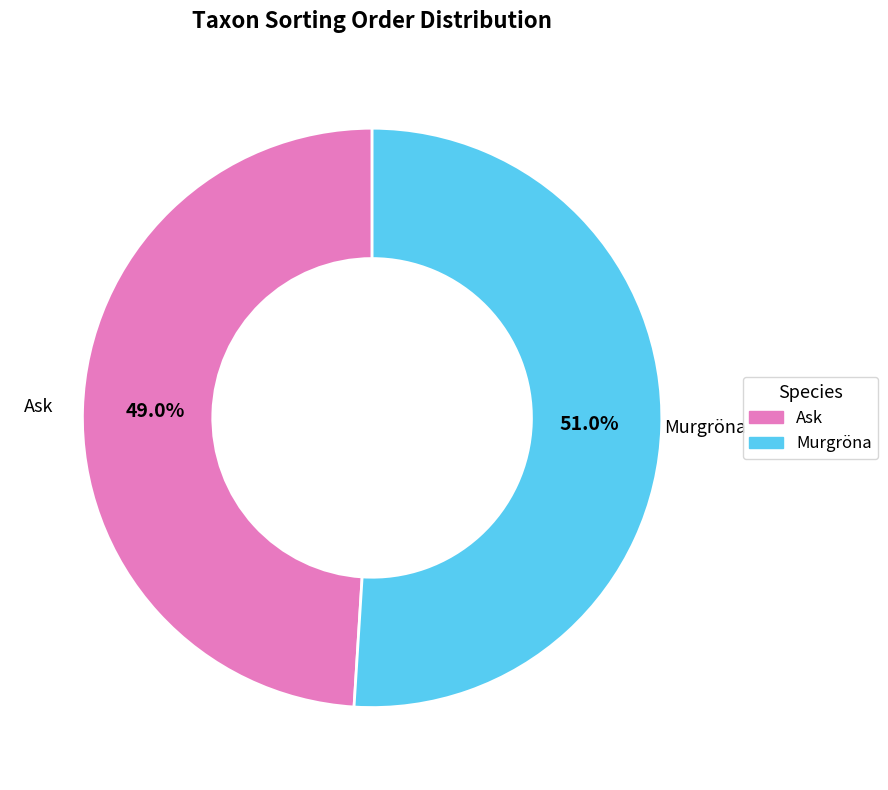

Does any single category account for the majority?

Yes